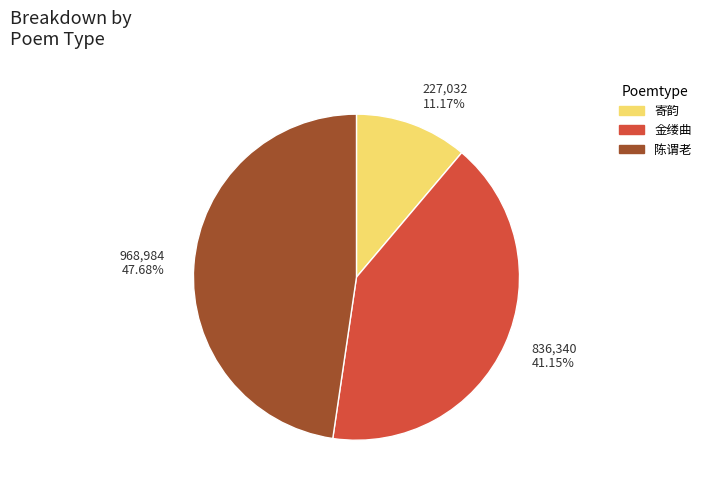

Is 836,340 41.15% the majority of the pie?

No